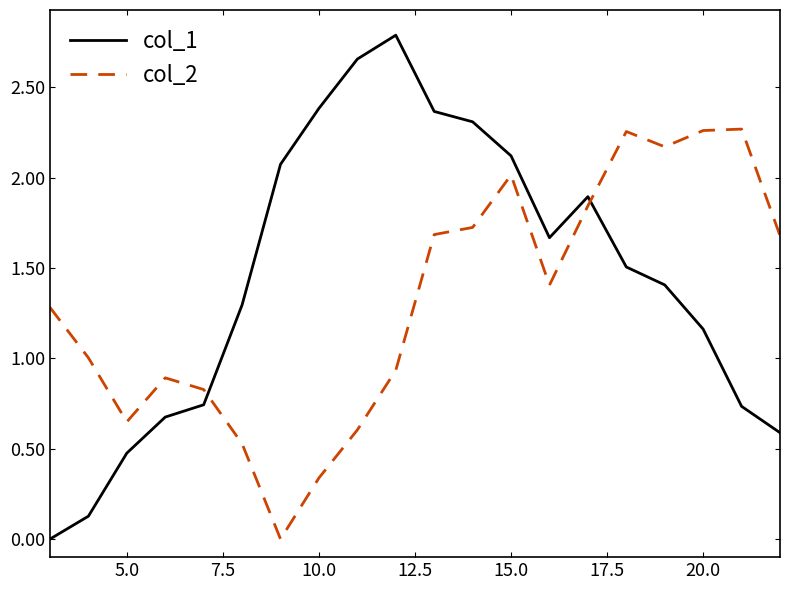

How many distinct data groups are displayed?

2